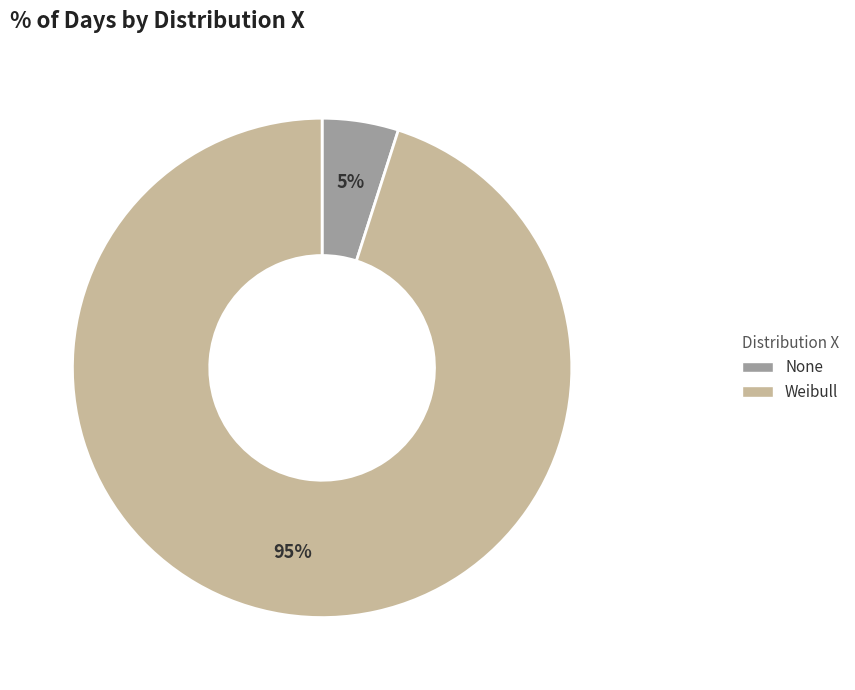

What is the ratio of the value at None to the value at Weibull?

0.1